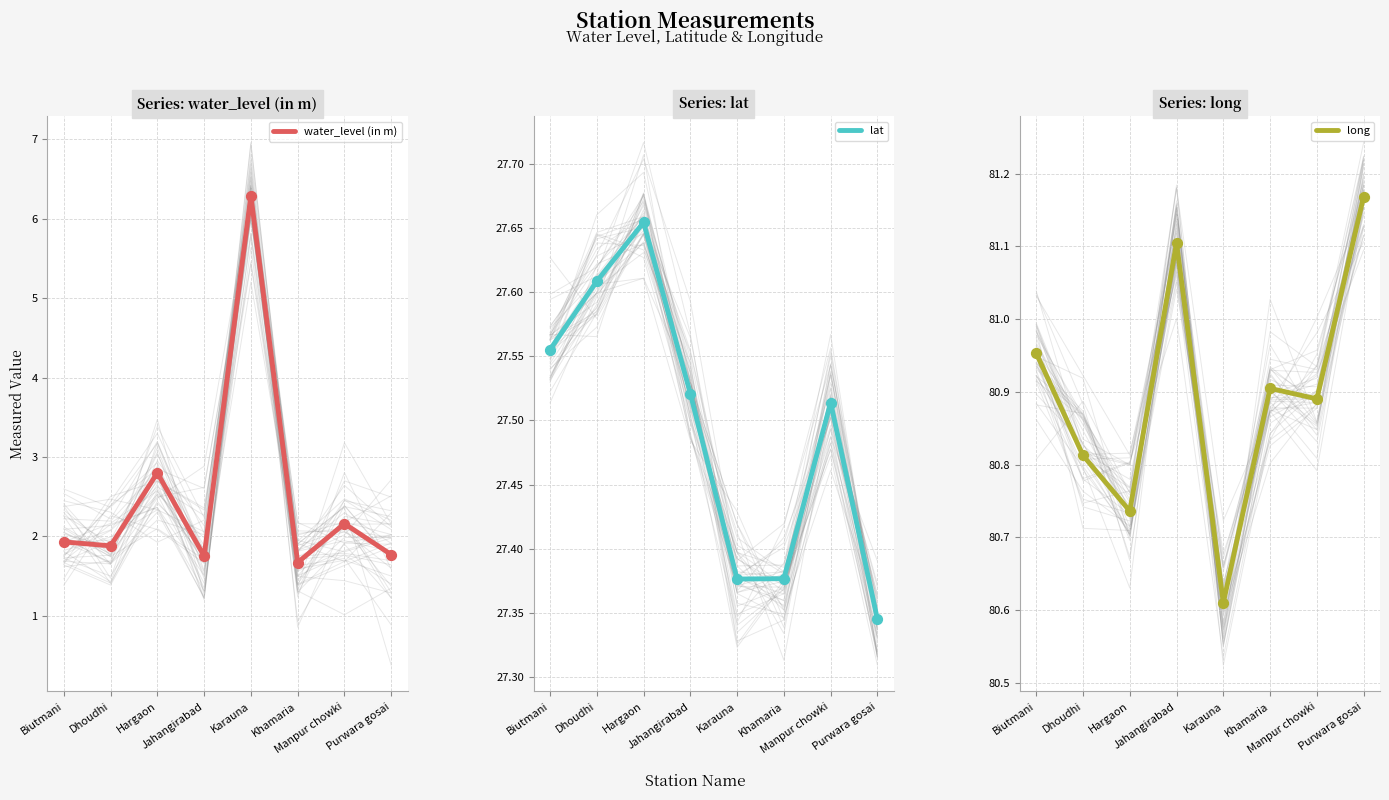

At how many categories does at least one series exceed 71?

8